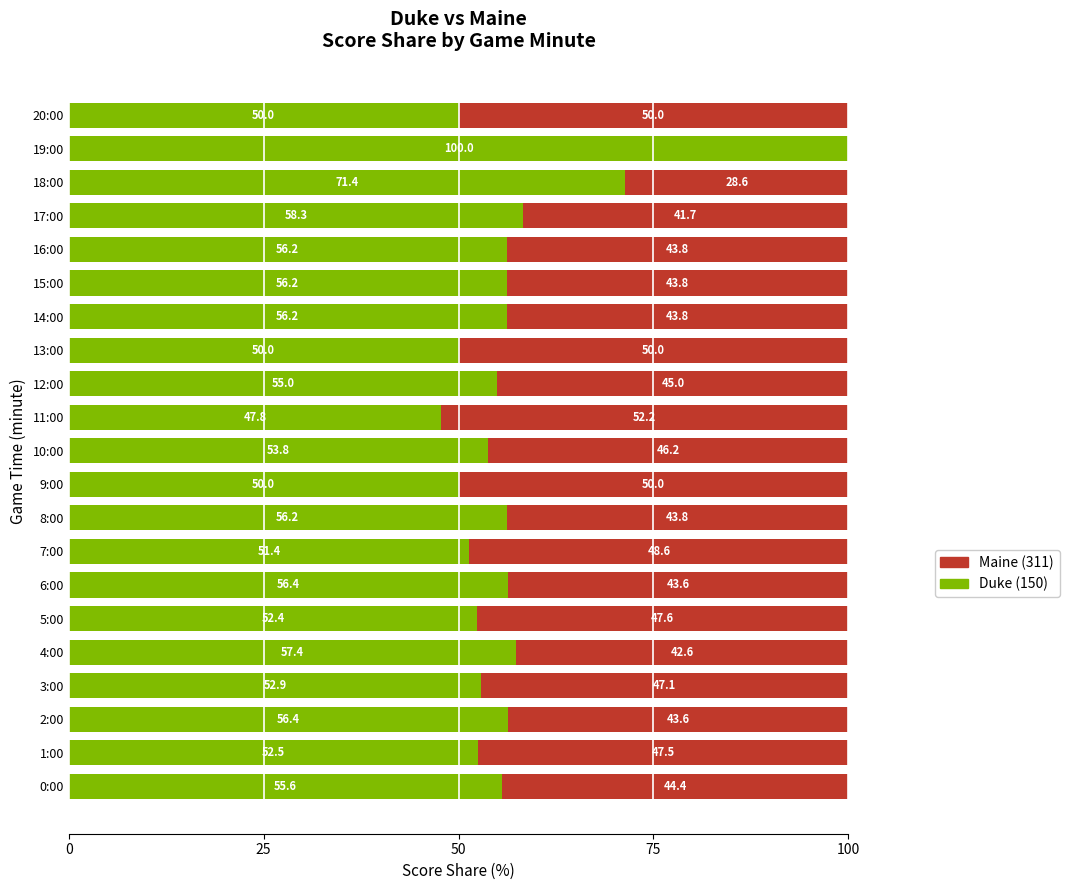

What is the approximate value of Duke (150) at 9:00?

50.0